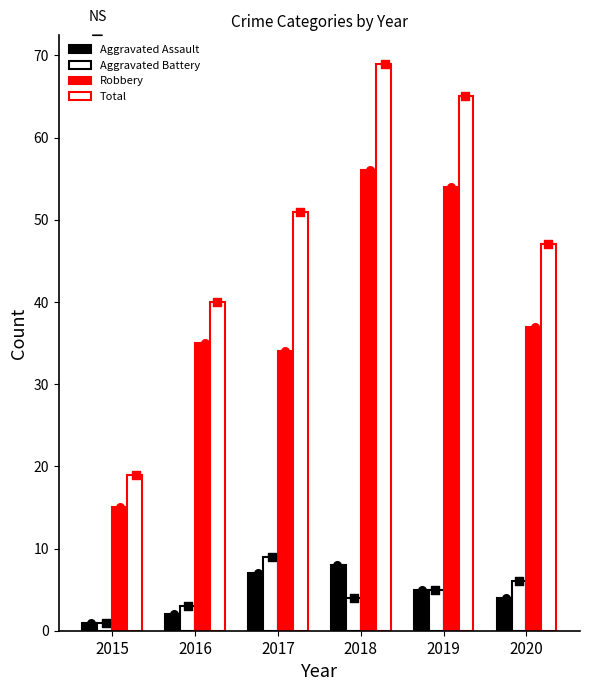

Which series has the largest total across all categories?

Total